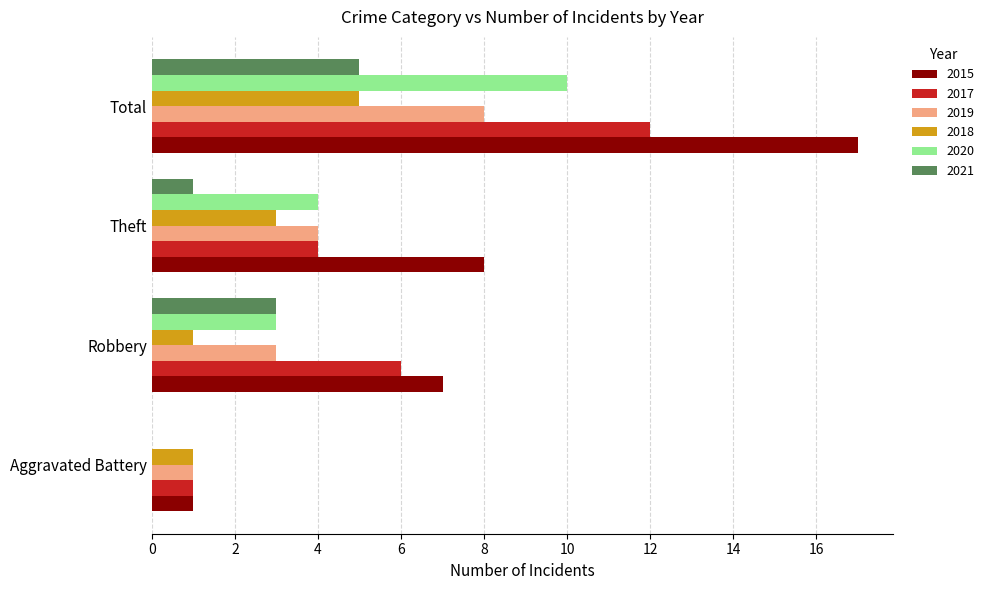

What is the sum of all 2021 values?

9